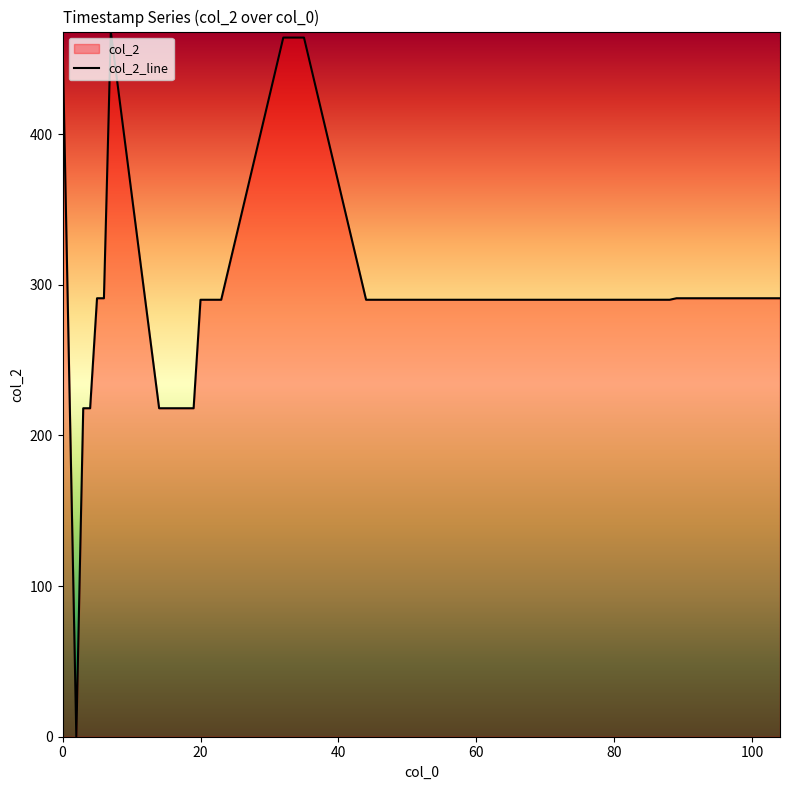

What is the maximum value shown in the chart?

468